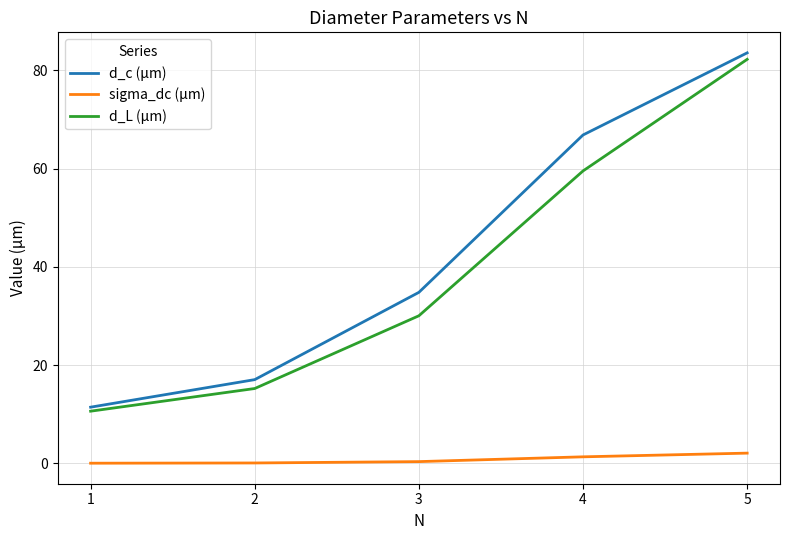

What is the total value across all series at 4?

127.7